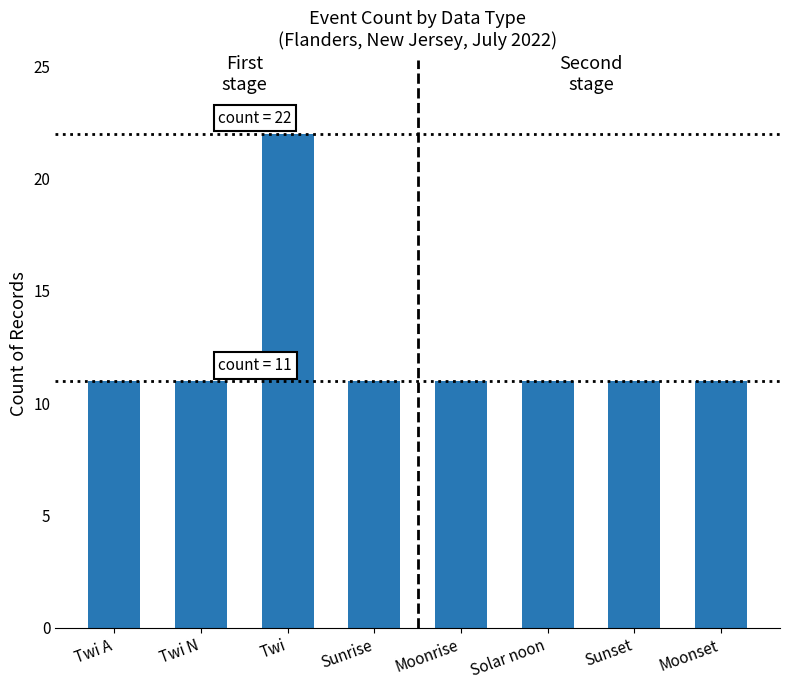

The chart shows a value of 11 at Twi N. True or false?

True